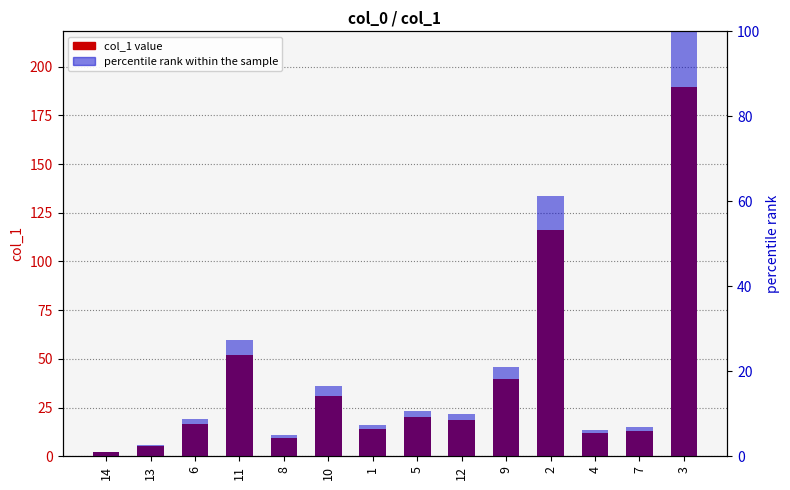

What is the label of the 11th bar from the right?

11